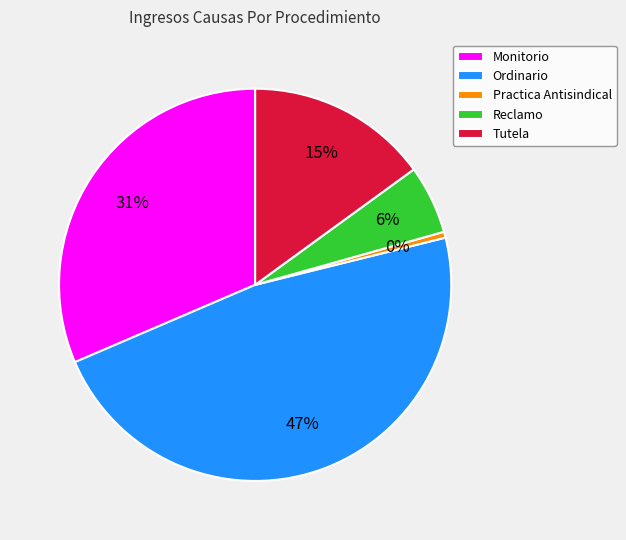

Does Reclamo account for over 50% of the chart?

No